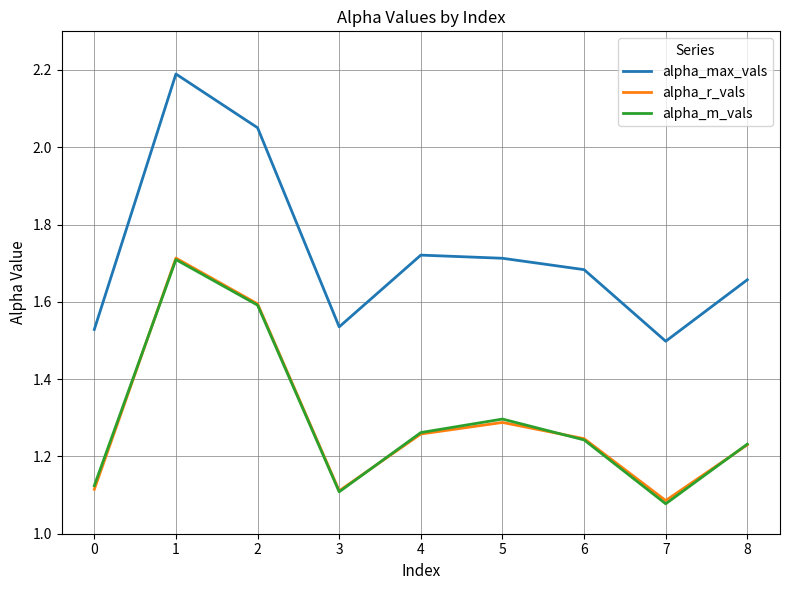

Is it true that alpha_m_vals equals 0.6 at 1?

False